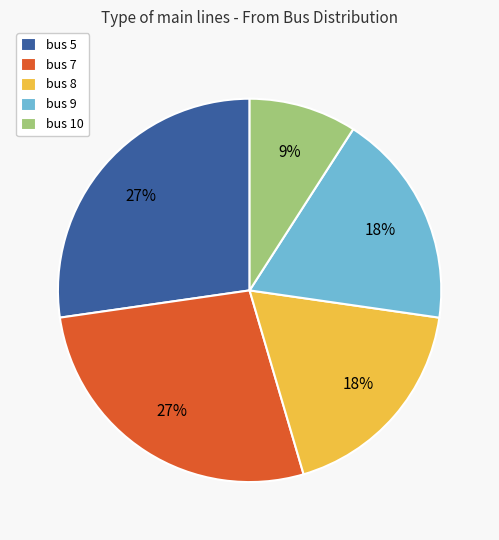

Is it true that bus 5 is 21% of the pie?

False